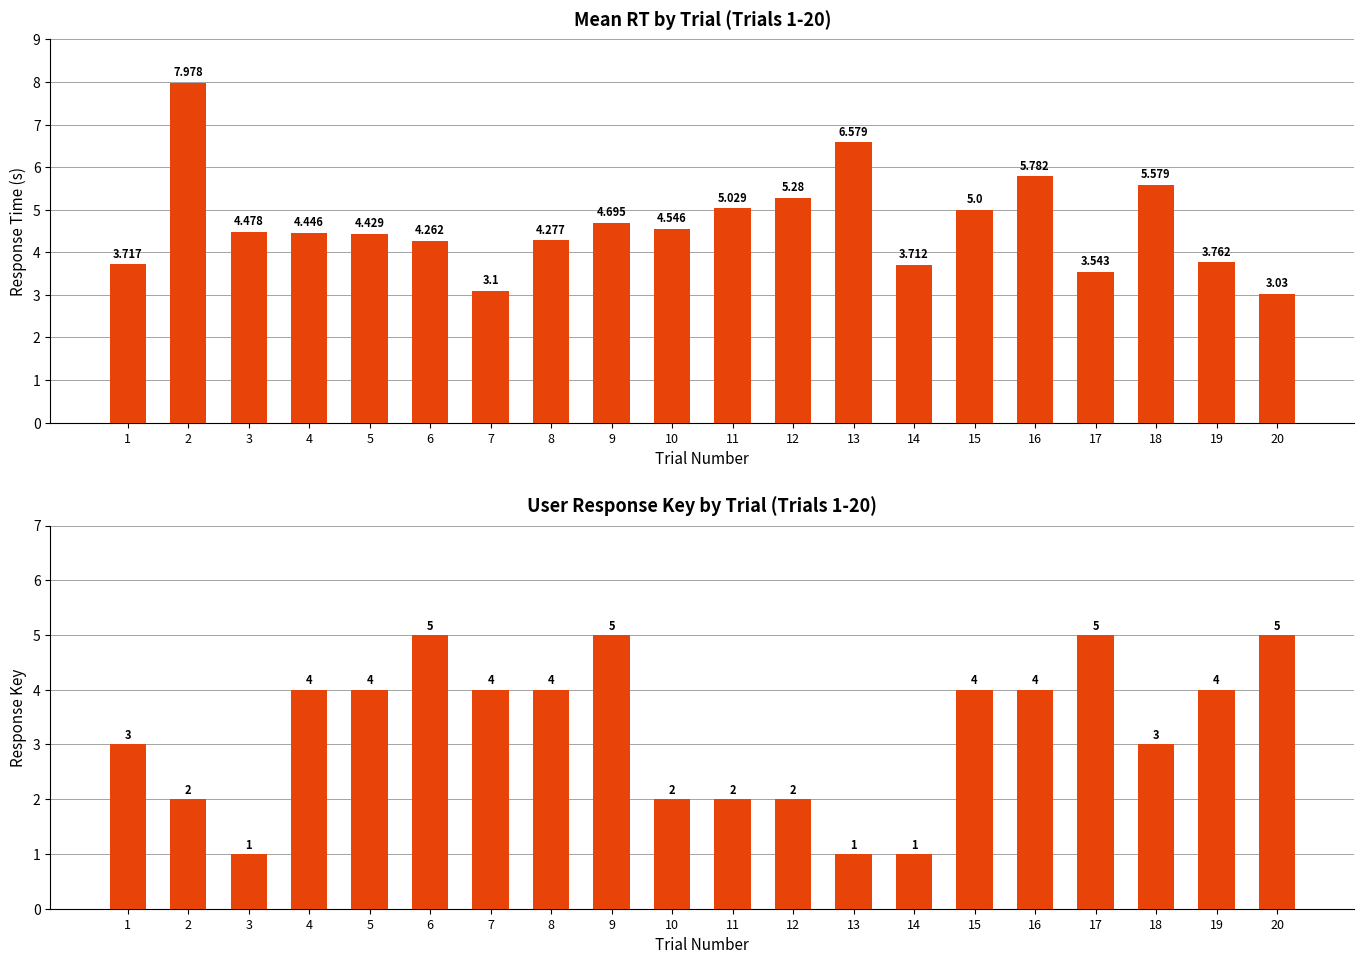

How many values in the Response Key series are below 4?

9